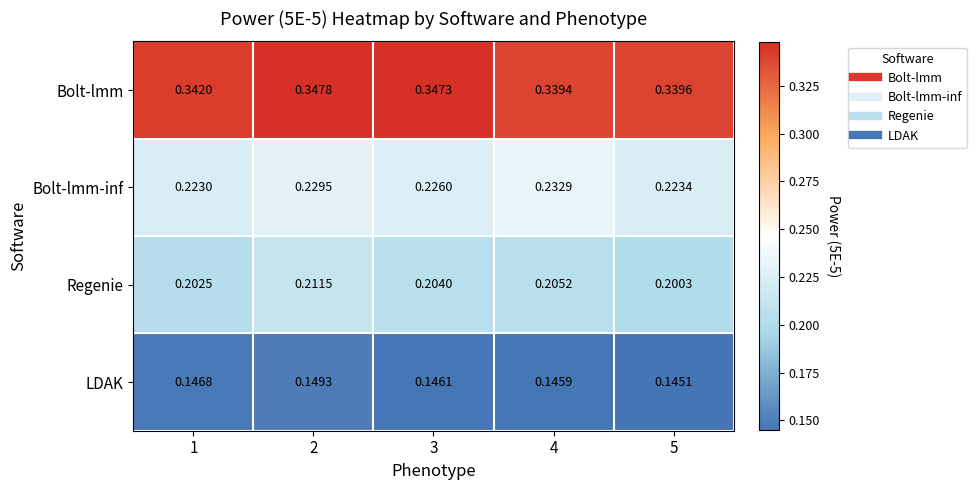

Which series has the largest range (max minus min)?

Regenie